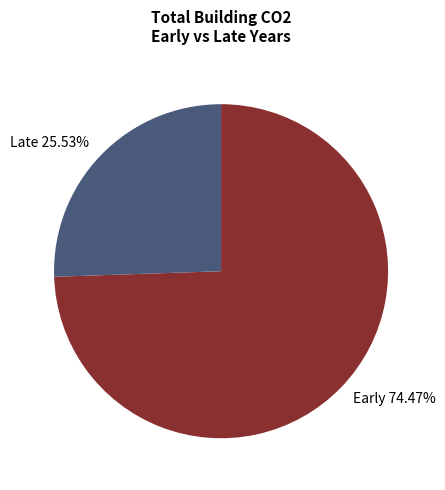

Do Early 74.47% and Late 25.53% together represent more than half of the pie?

Yes